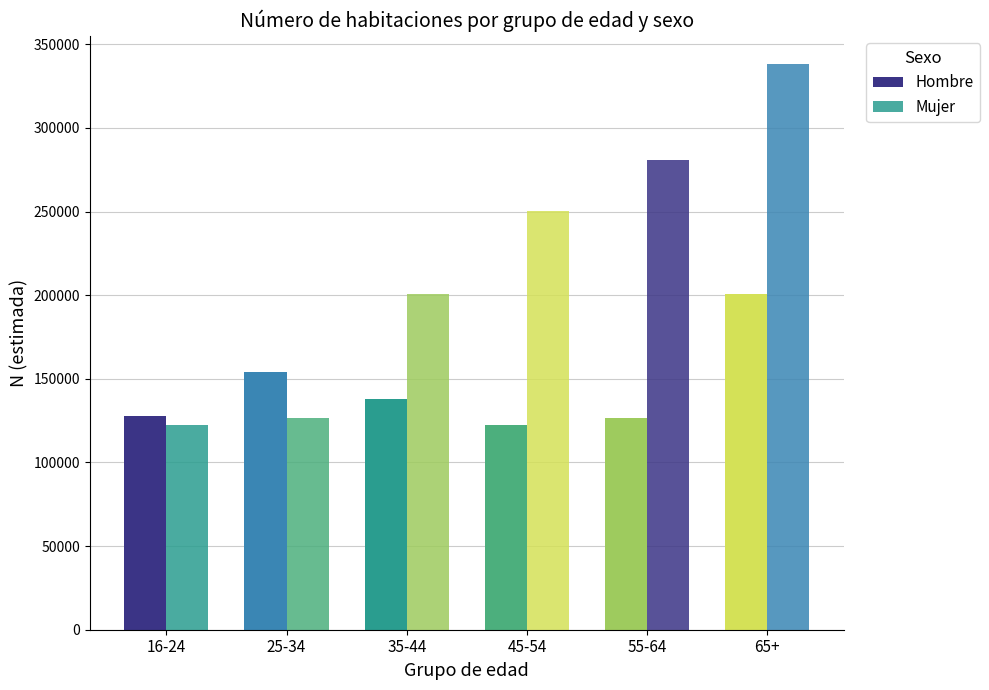

What position from the left is 35-44?

3